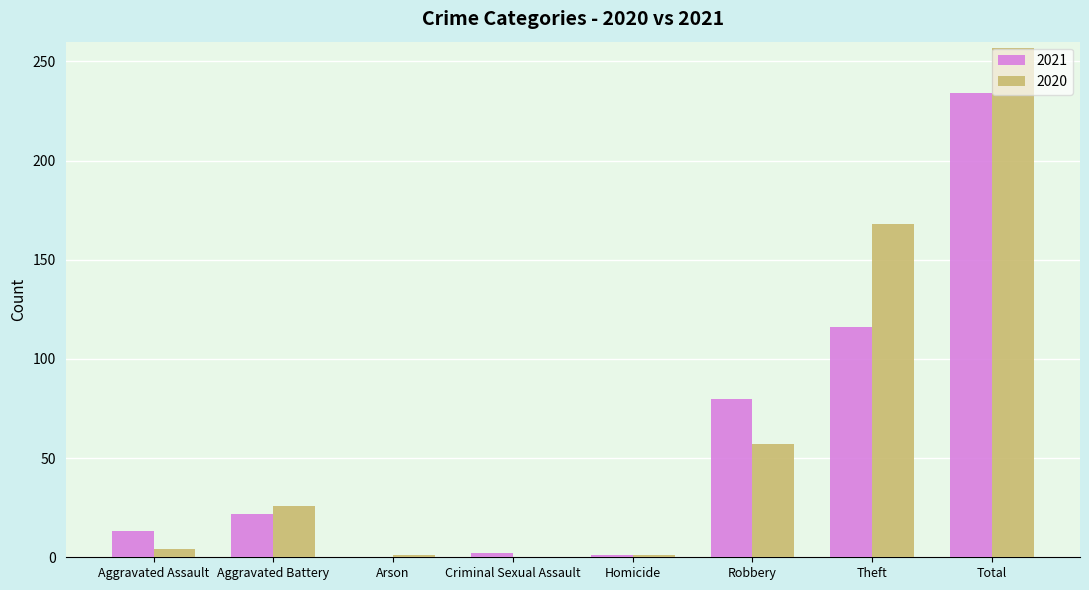

At which category is the sum across all series the highest?

Total